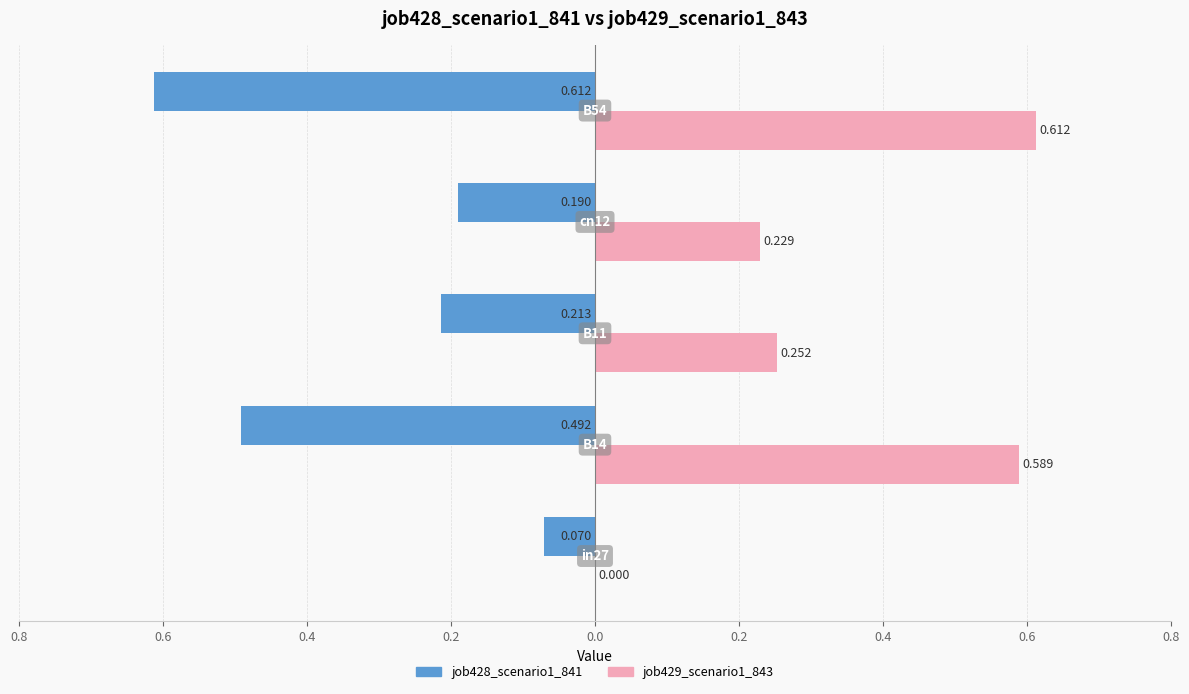

What is the difference between the maximum and minimum values in the job429_scenario1_843 series?

0.6